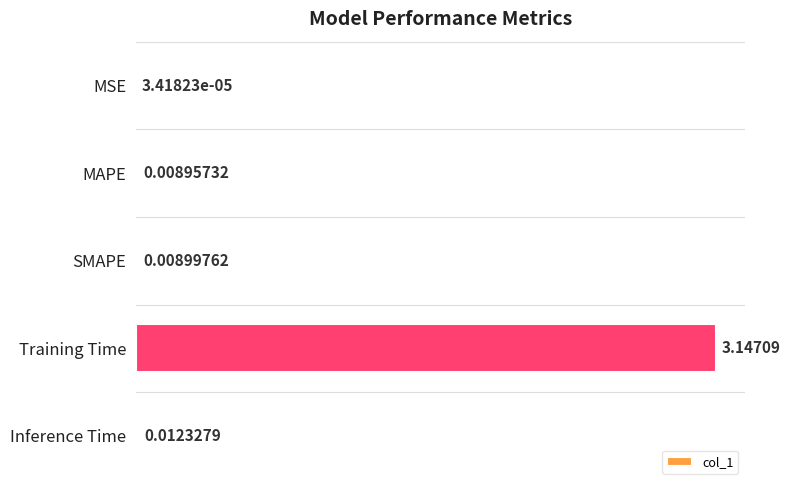

Which has a higher value, MAPE or Inference Time?

Inference Time